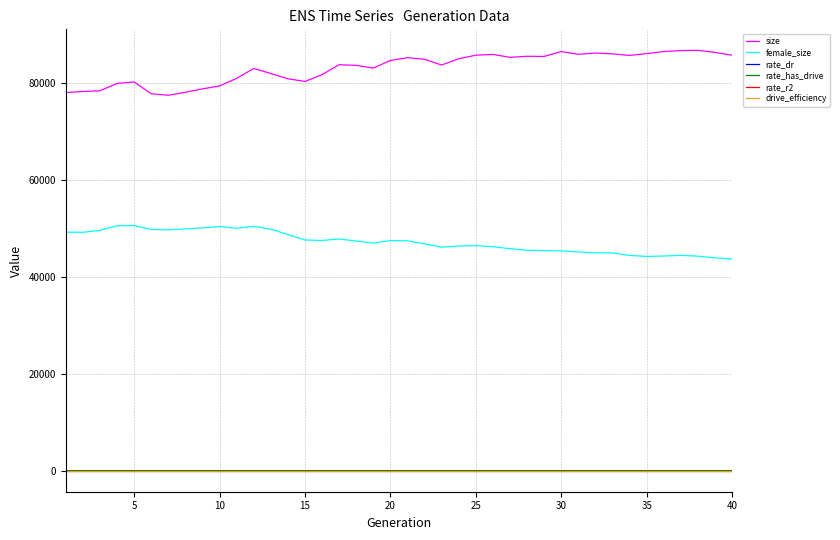

True or false: female_size and drive_efficiency cross at least once.

False